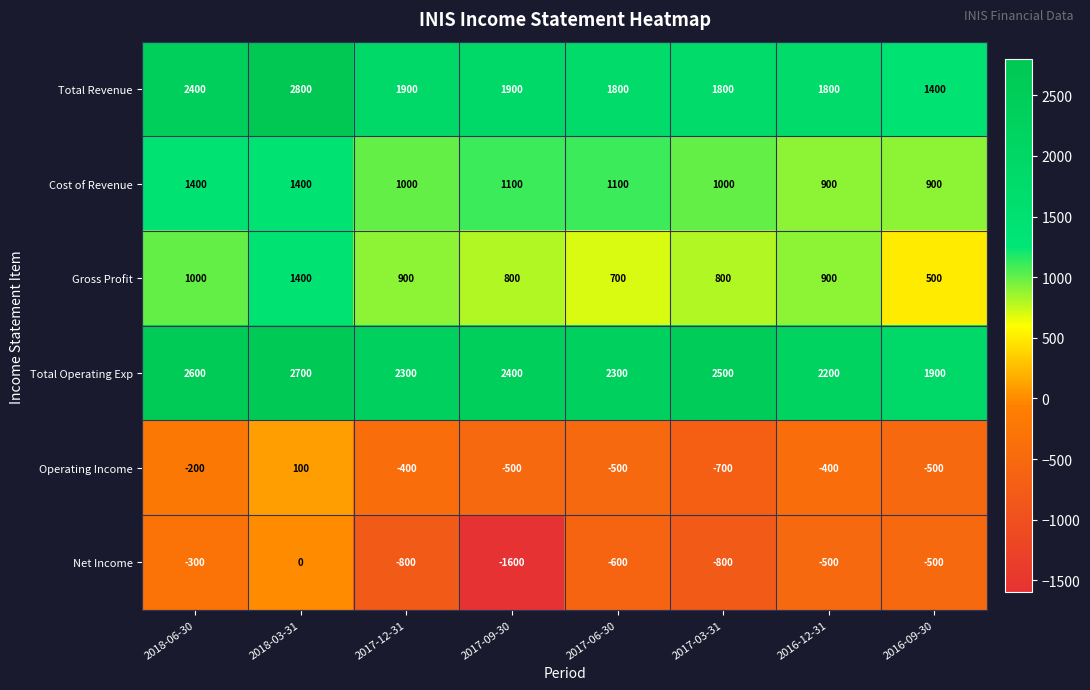

What is the smallest value displayed?

-1600